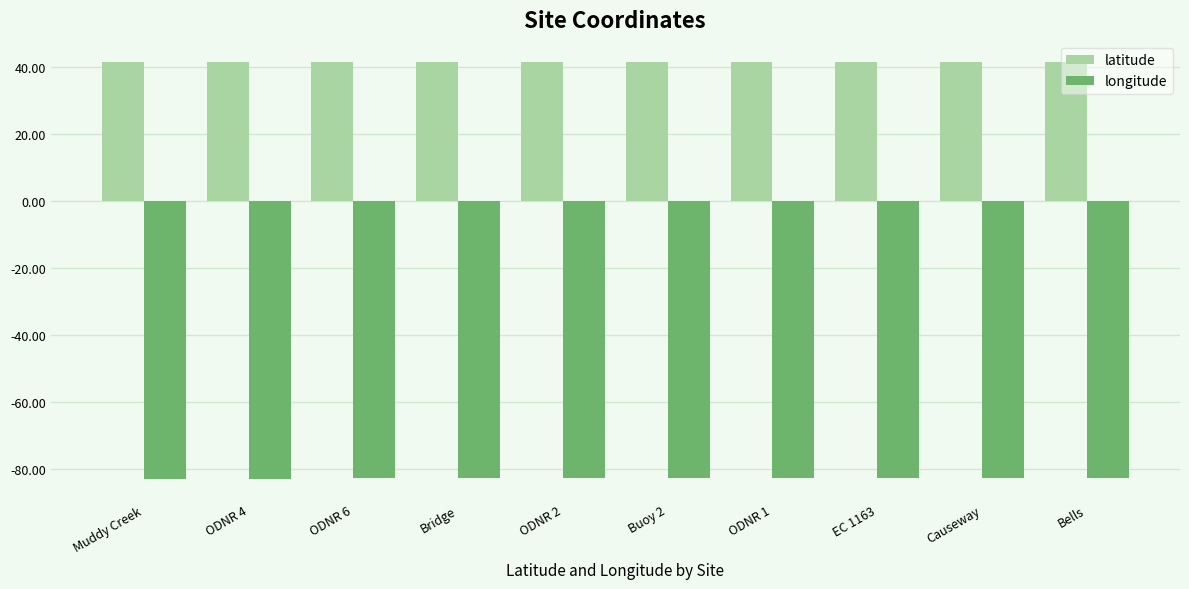

What is the average value of the latitude series?

41.5